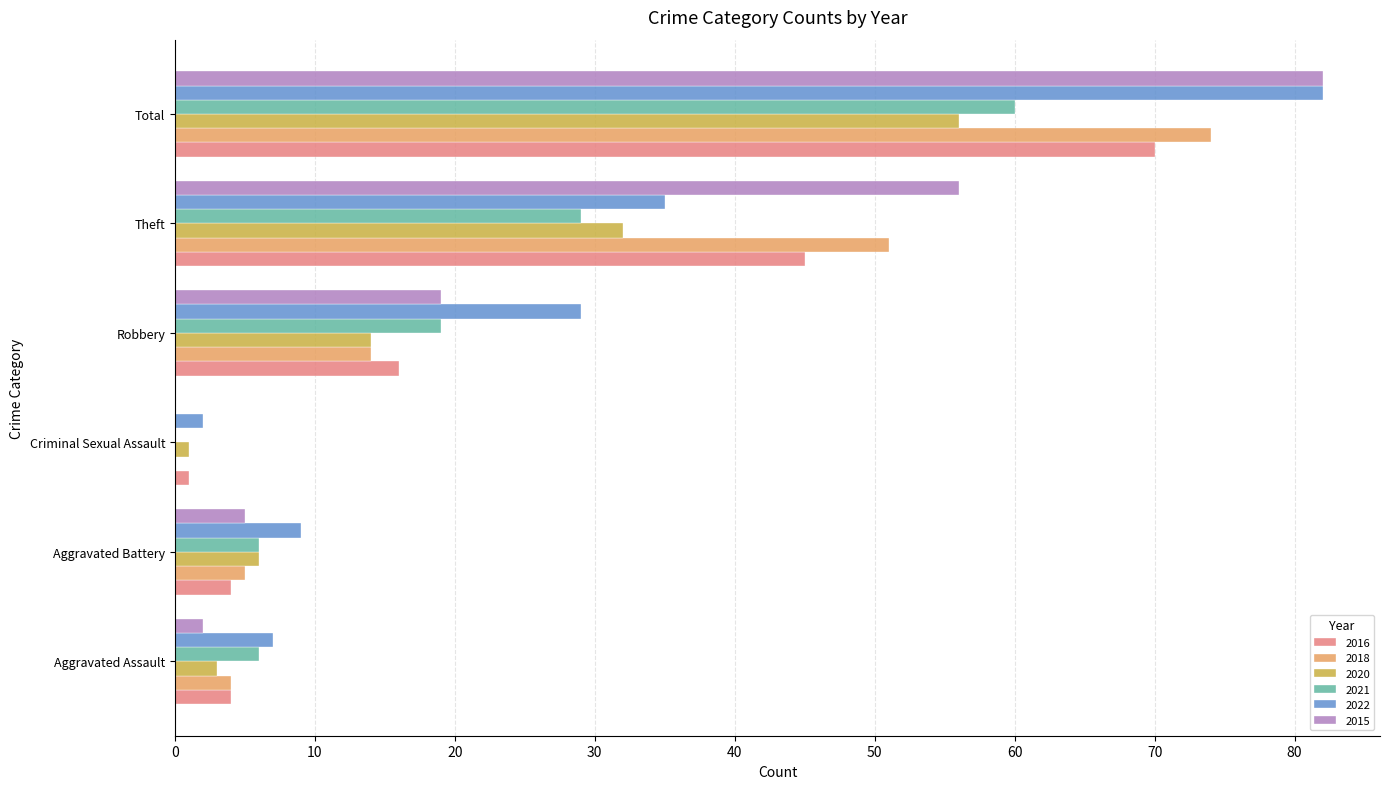

At which category is the sum across all series the highest?

Total